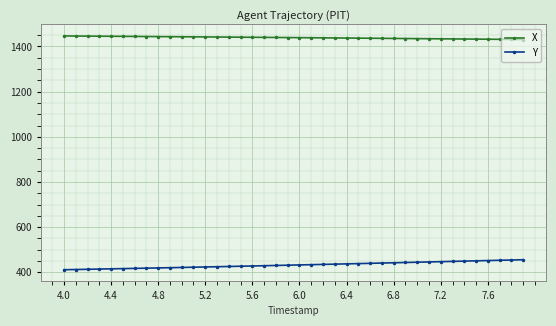

List the series in order of their overall mean, highest first.

X, Y